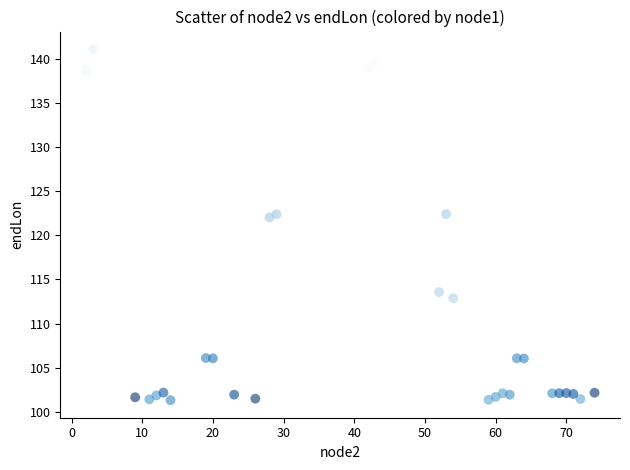

What is the range of Y values (max minus min)?

39.9